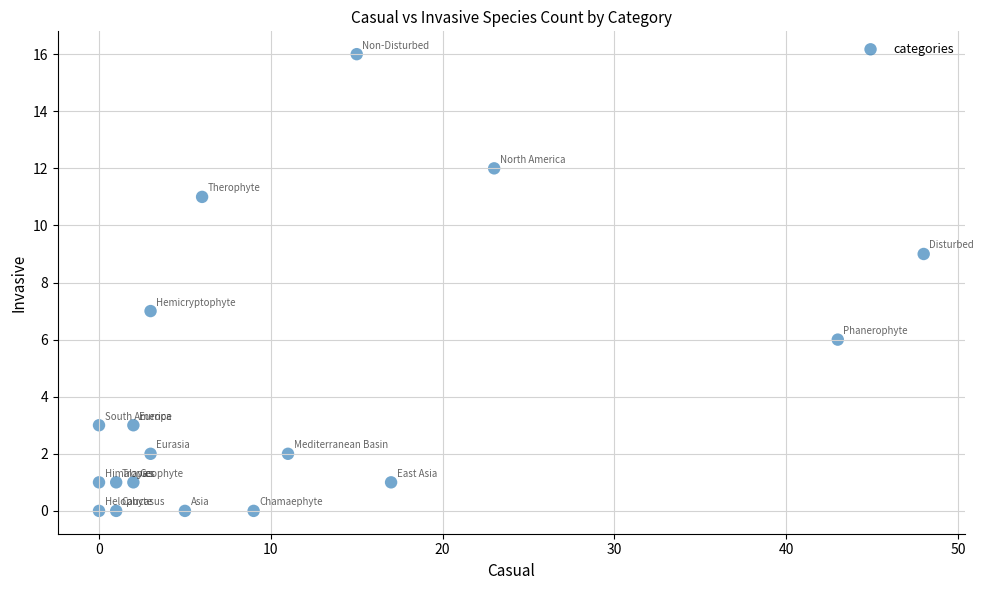

What is the range of X values (max minus min)?

48